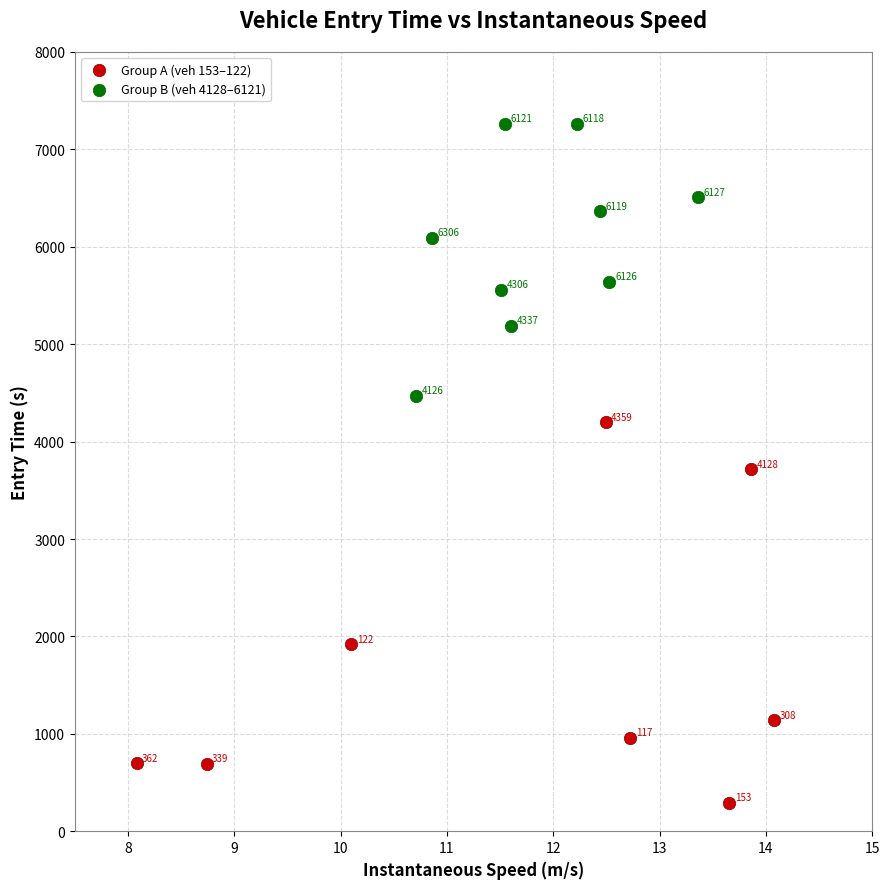

Which series has the widest spread of Y values?

Group A (veh 153–122)